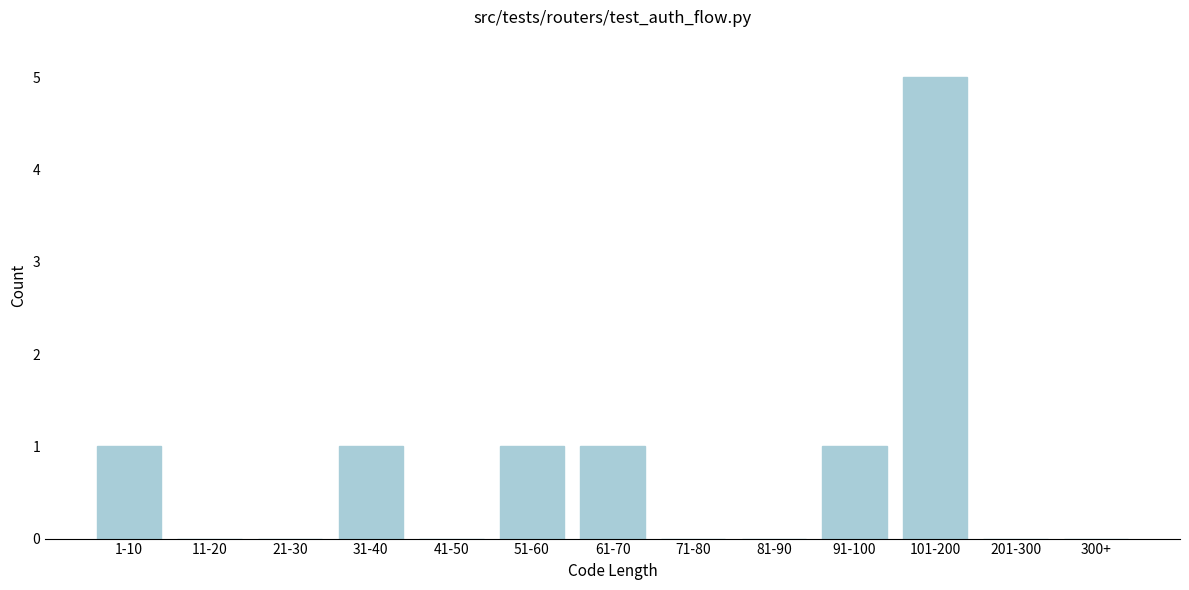

Reading left to right, what are all the values shown in this chart?

1-10=1	11-20=0	21-30=0	31-40=1	41-50=0	51-60=1	61-70=1	71-80=0	81-90=0	91-100=1	101-200=5	201-300=0	300+=0